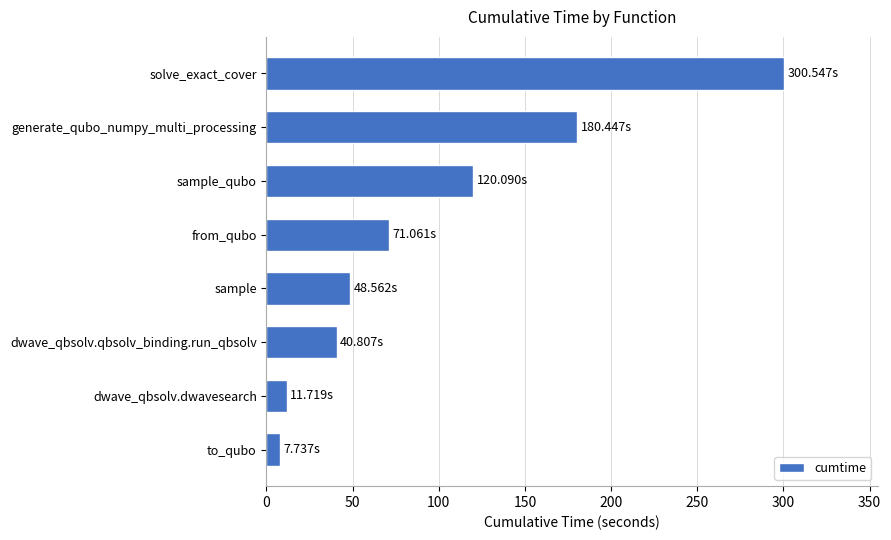

What is the difference between the maximum and minimum values?

292.8